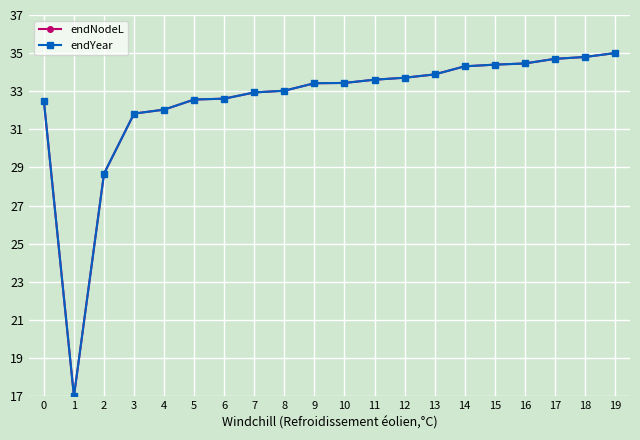

Is this an area chart (filled region under the line)?

No